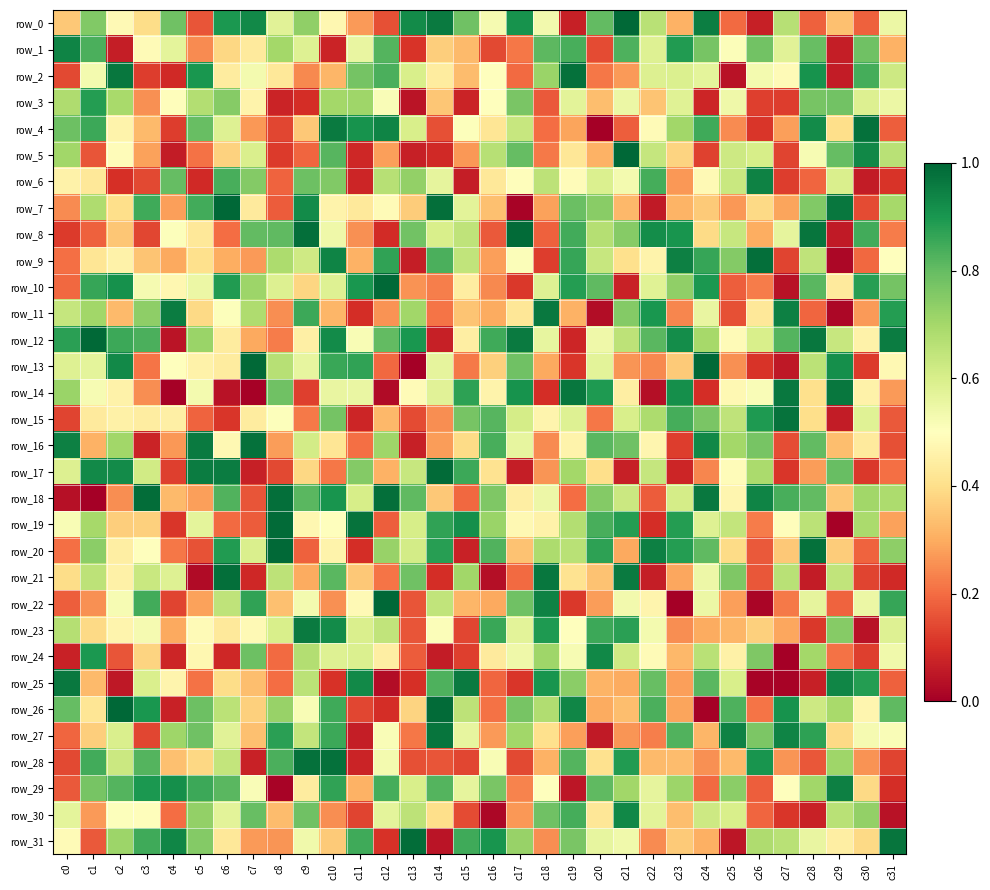

At c25, list the series in order from largest to smallest.

row_27, row_26, row_21, row_9, row_29, row_16, row_15, row_19, row_8, row_6, row_5, row_25, row_30, row_3, row_1, row_17, row_12, row_14, row_18, row_24, row_20, row_28, row_23, row_22, row_7, row_13, row_4, row_0, row_10, row_11, row_31, row_2